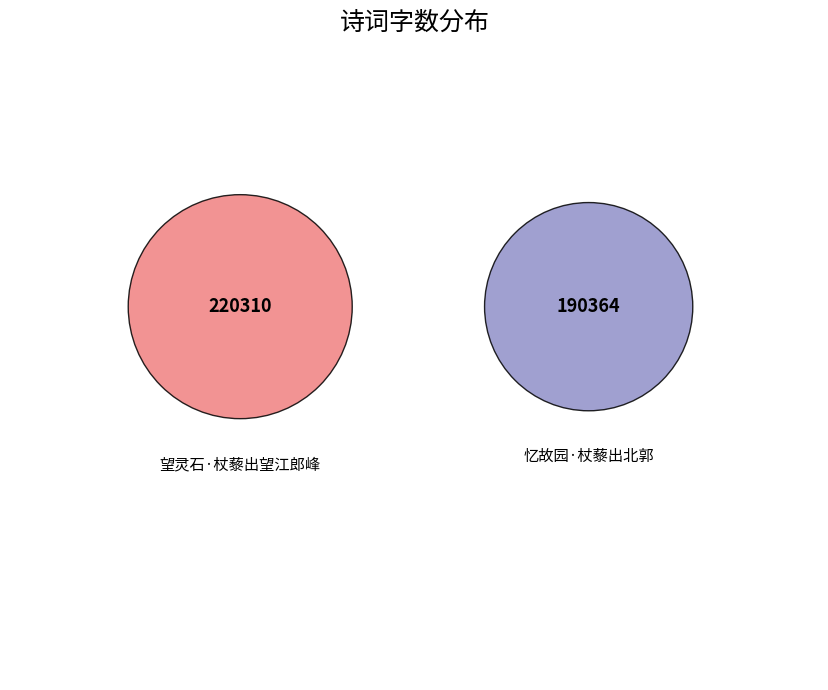

Which slice represents more than half of the pie?

望灵石·杖藜出望江郎峰